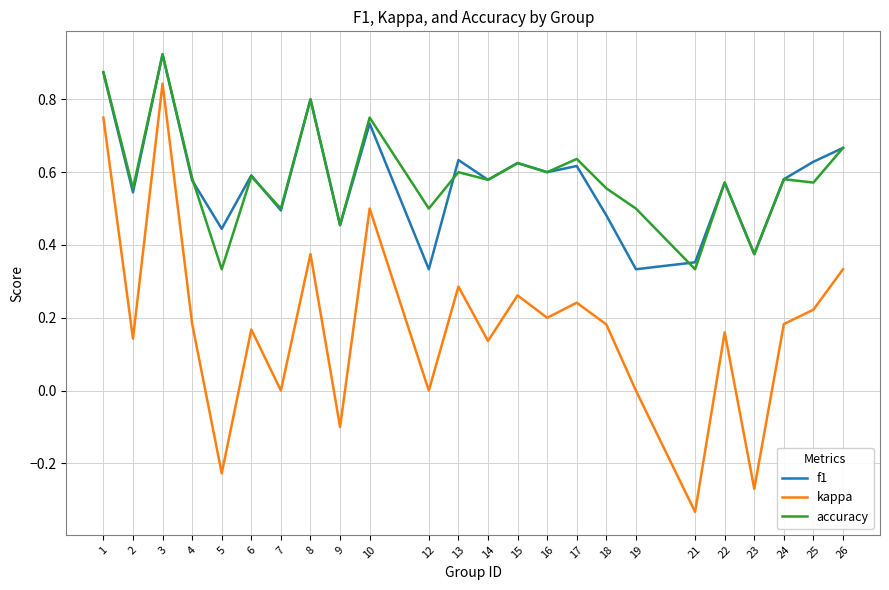

Which series changed the most between 3 and 23?

kappa